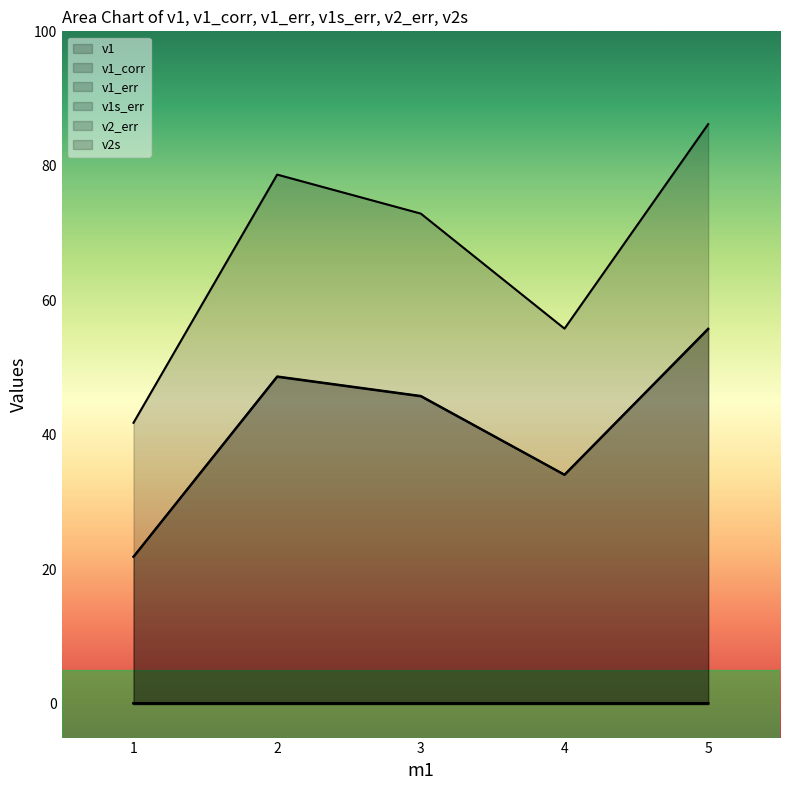

What is the average value of the v1s_err series?

0.1